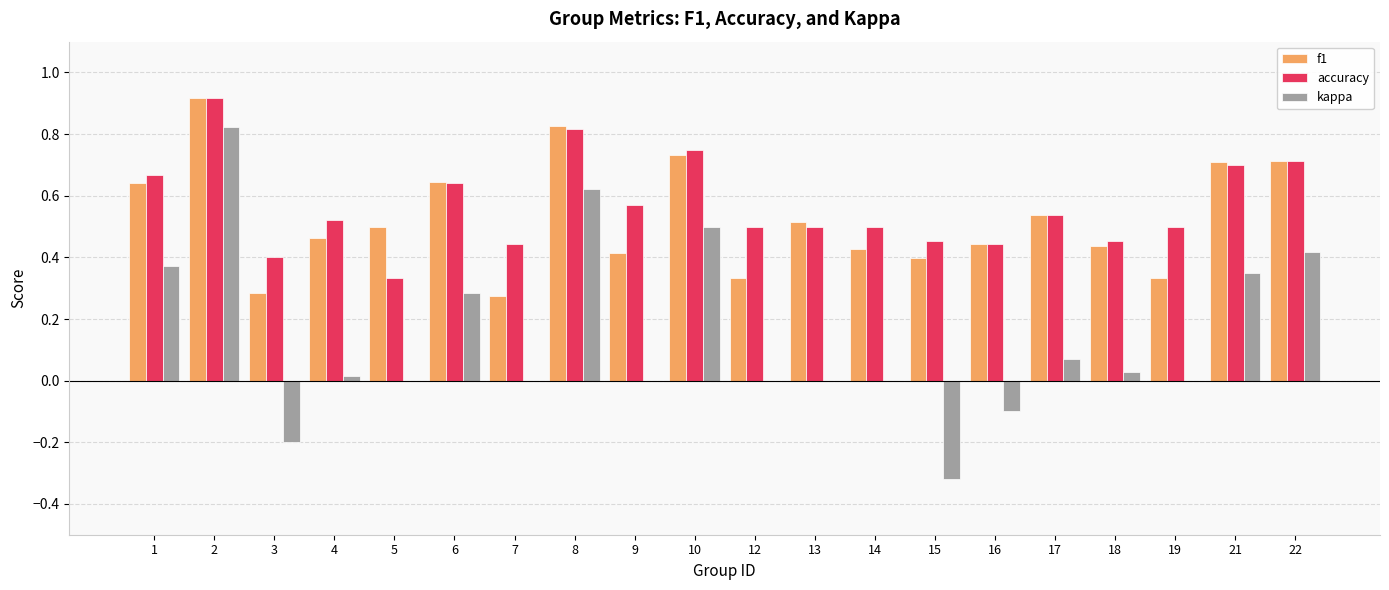

Are the bars grouped side by side (vs. stacked)?

Yes